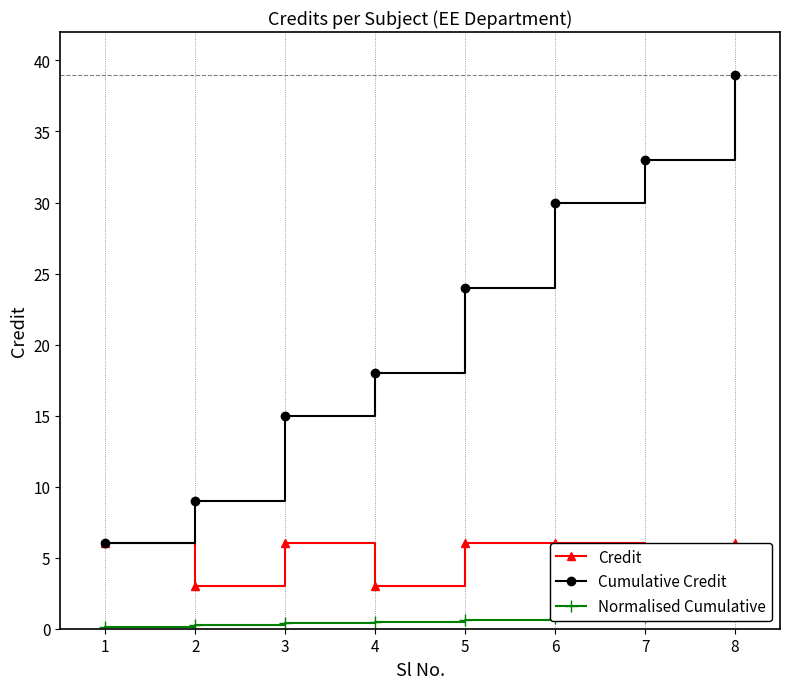

What is the total value across all series at 5?

30.6